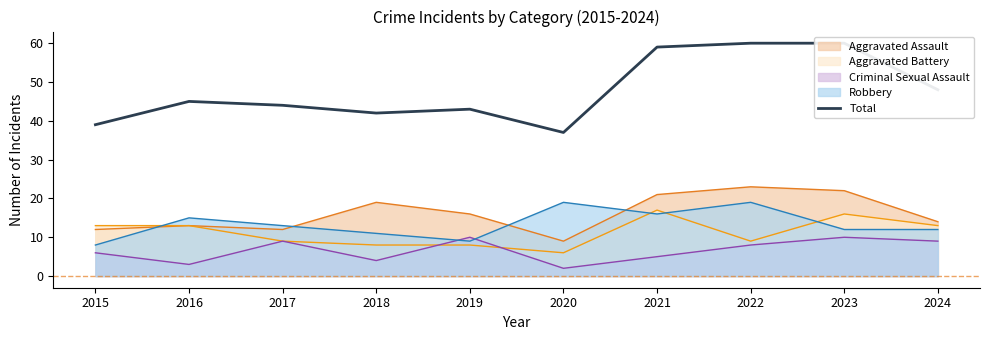

At which label does the data first exceed 45?

2021